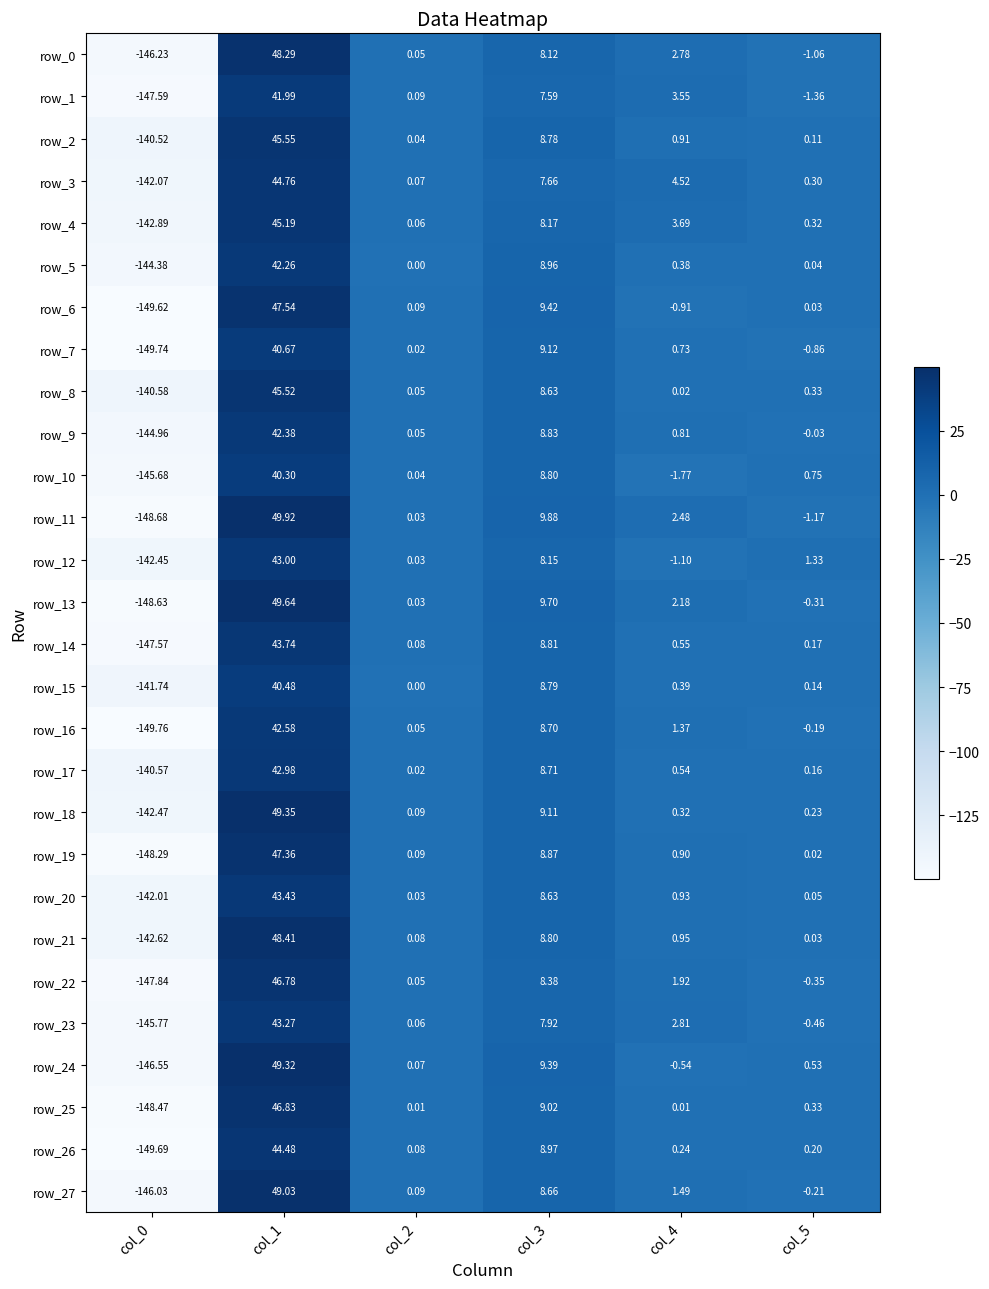

Which series has the largest total across all categories?

row_18